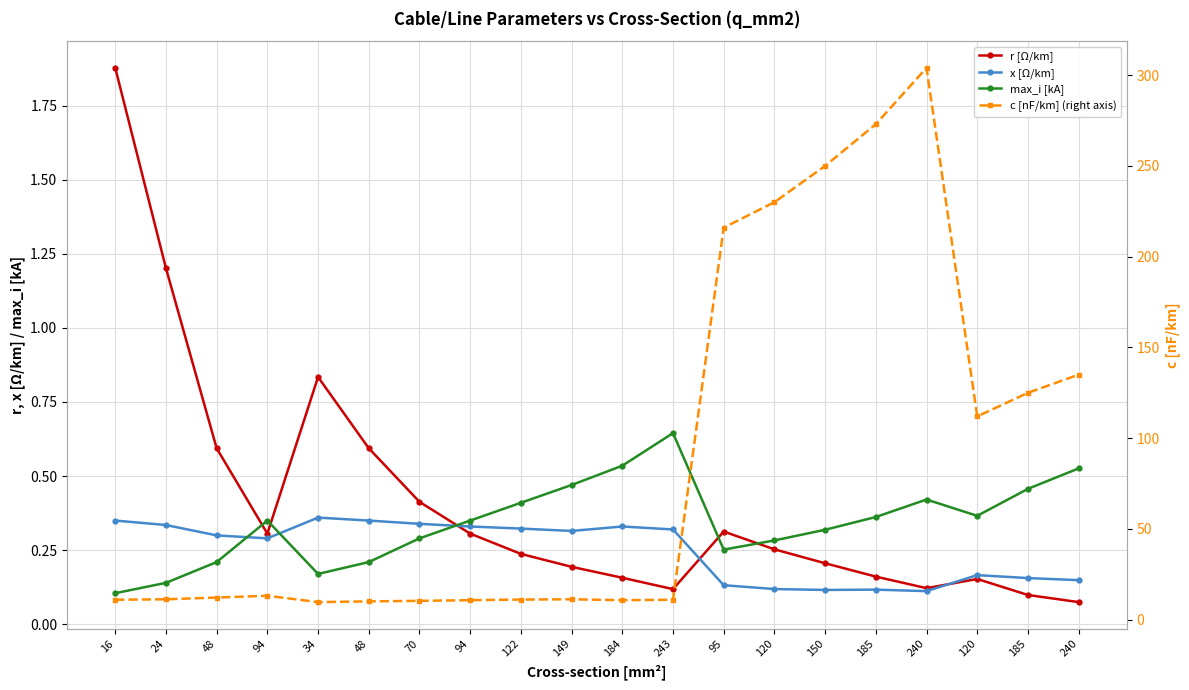

What is the sum of the c [nF/km] (right axis) values at 240 and 70?

314.4